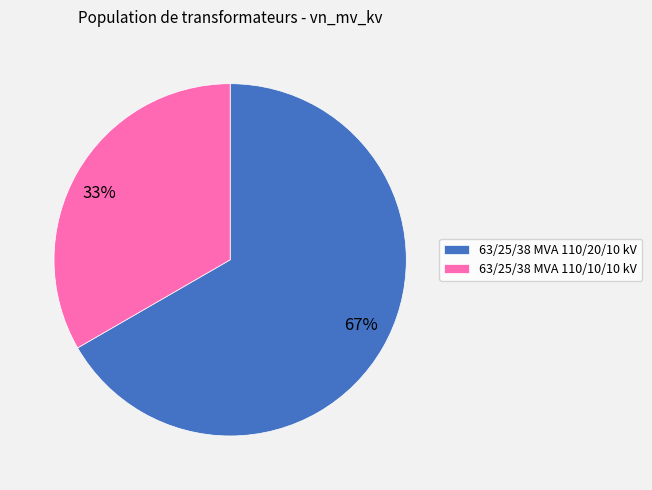

To the nearest percent, what percentage of the pie is 63/25/38 MVA 110/20/10 kV?

67%